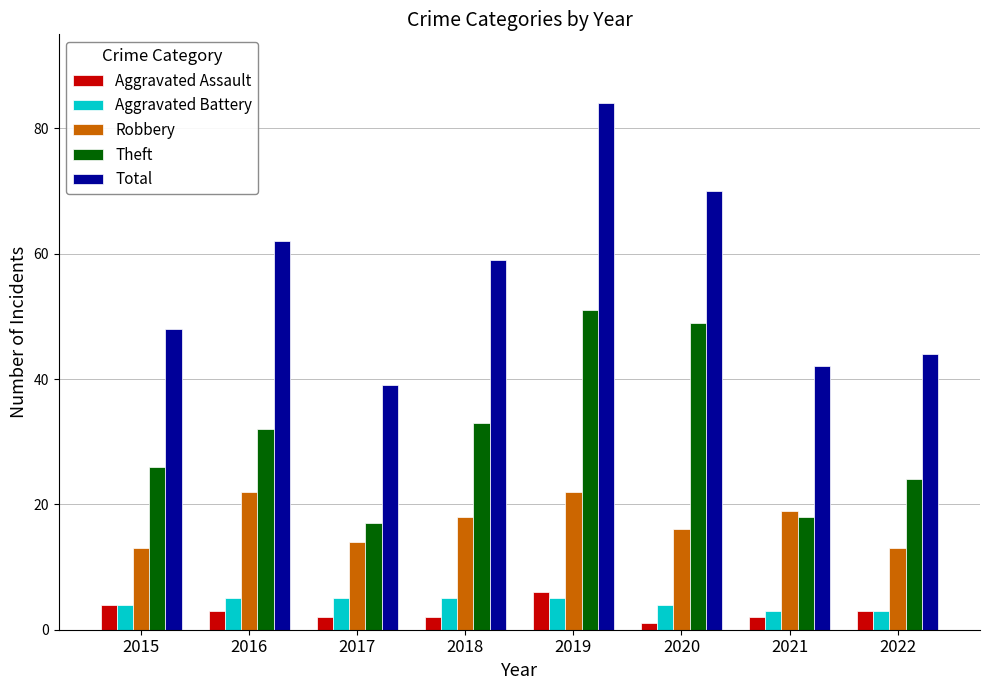

What is the spread (max minus min) of values at 2018?

57